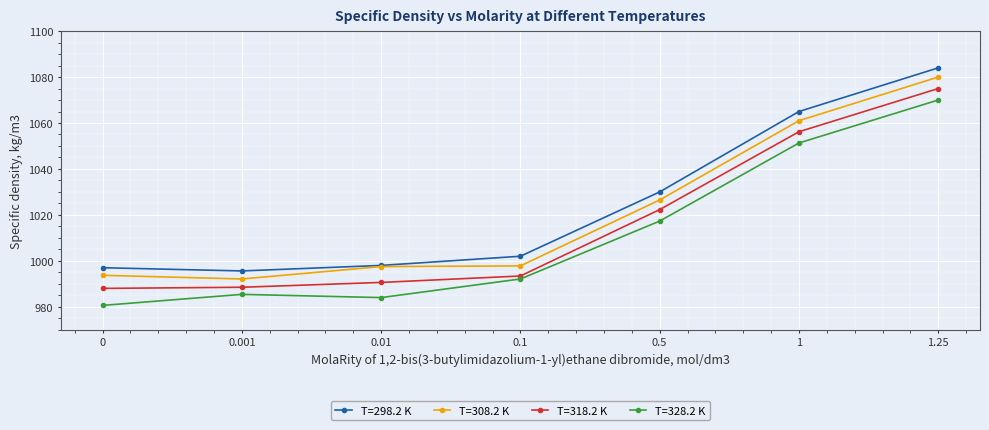

True or false: T=298.2 K and T=328.2 K intersect in this chart.

False